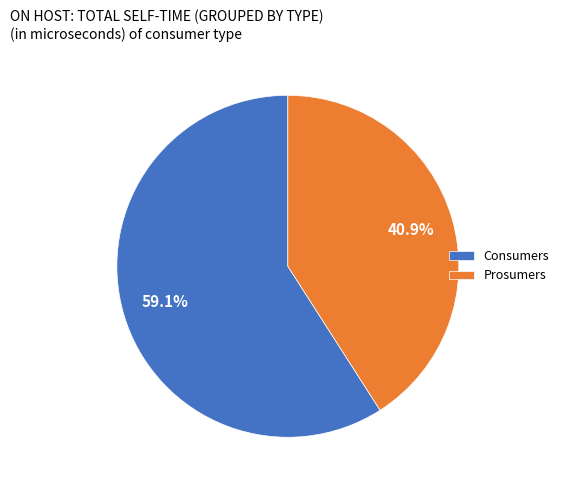

To the nearest percent, what portion does Prosumers represent?

41%